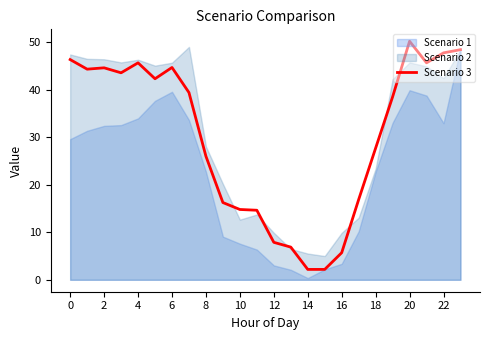

The value of Scenario 3 at 22 is 47.8. True or false?

True